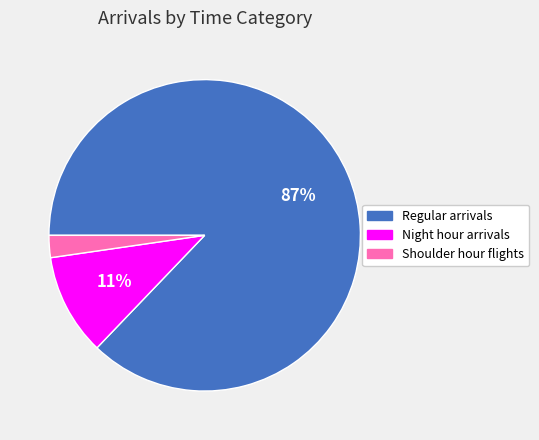

Does Regular arrivals account for over 50% of the chart?

Yes